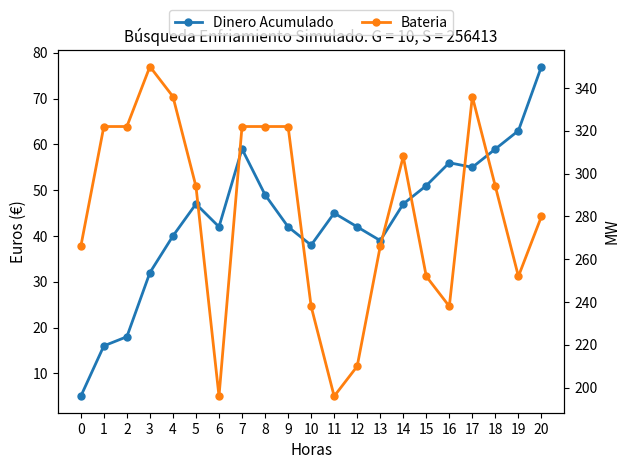

What is the value of the Bateria point at the 7th from the left?

196